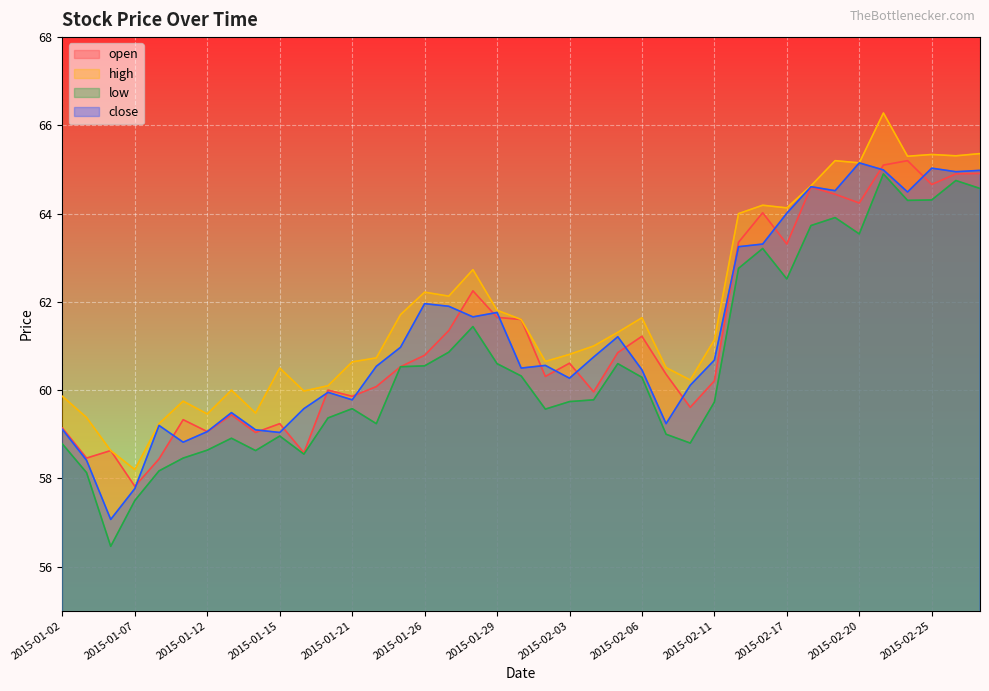

What is the sum of all open values?

2387.2